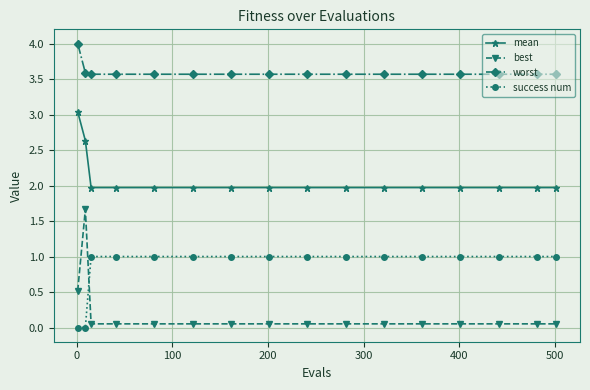

What are all the series names shown in the legend?

mean, best, worst, success num